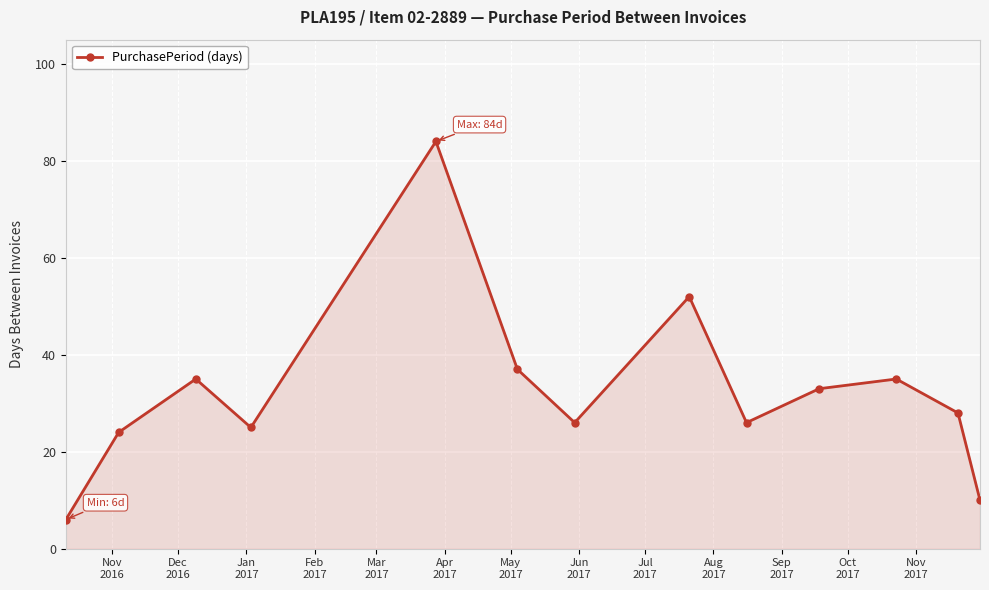

How many lines are shown in the chart?

1